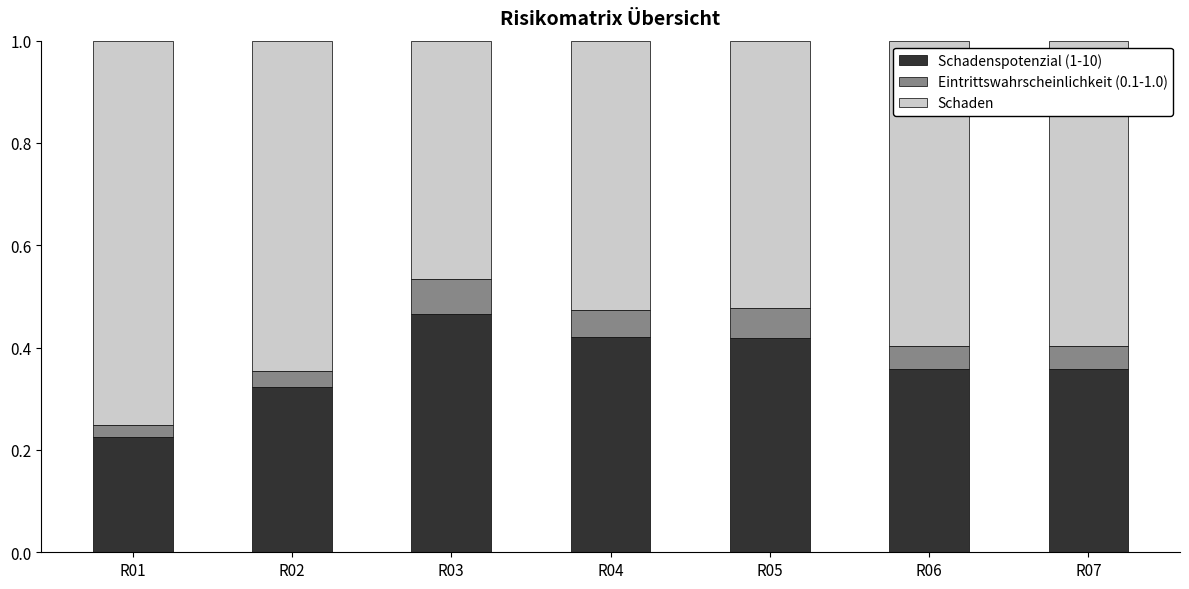

What is the total value across all series at R01?

1.0